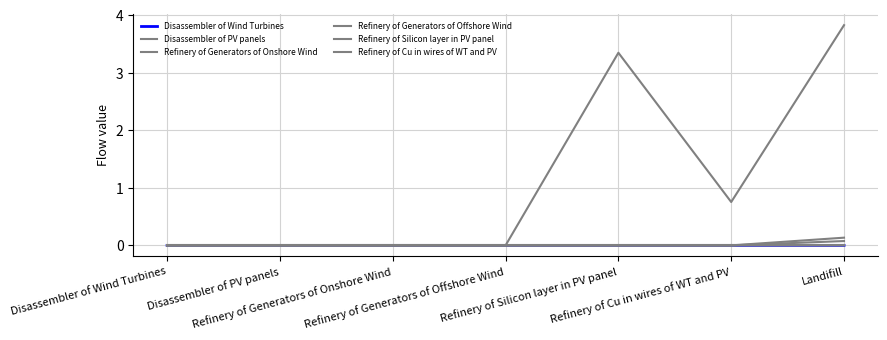

How many lines are shown in the chart?

6